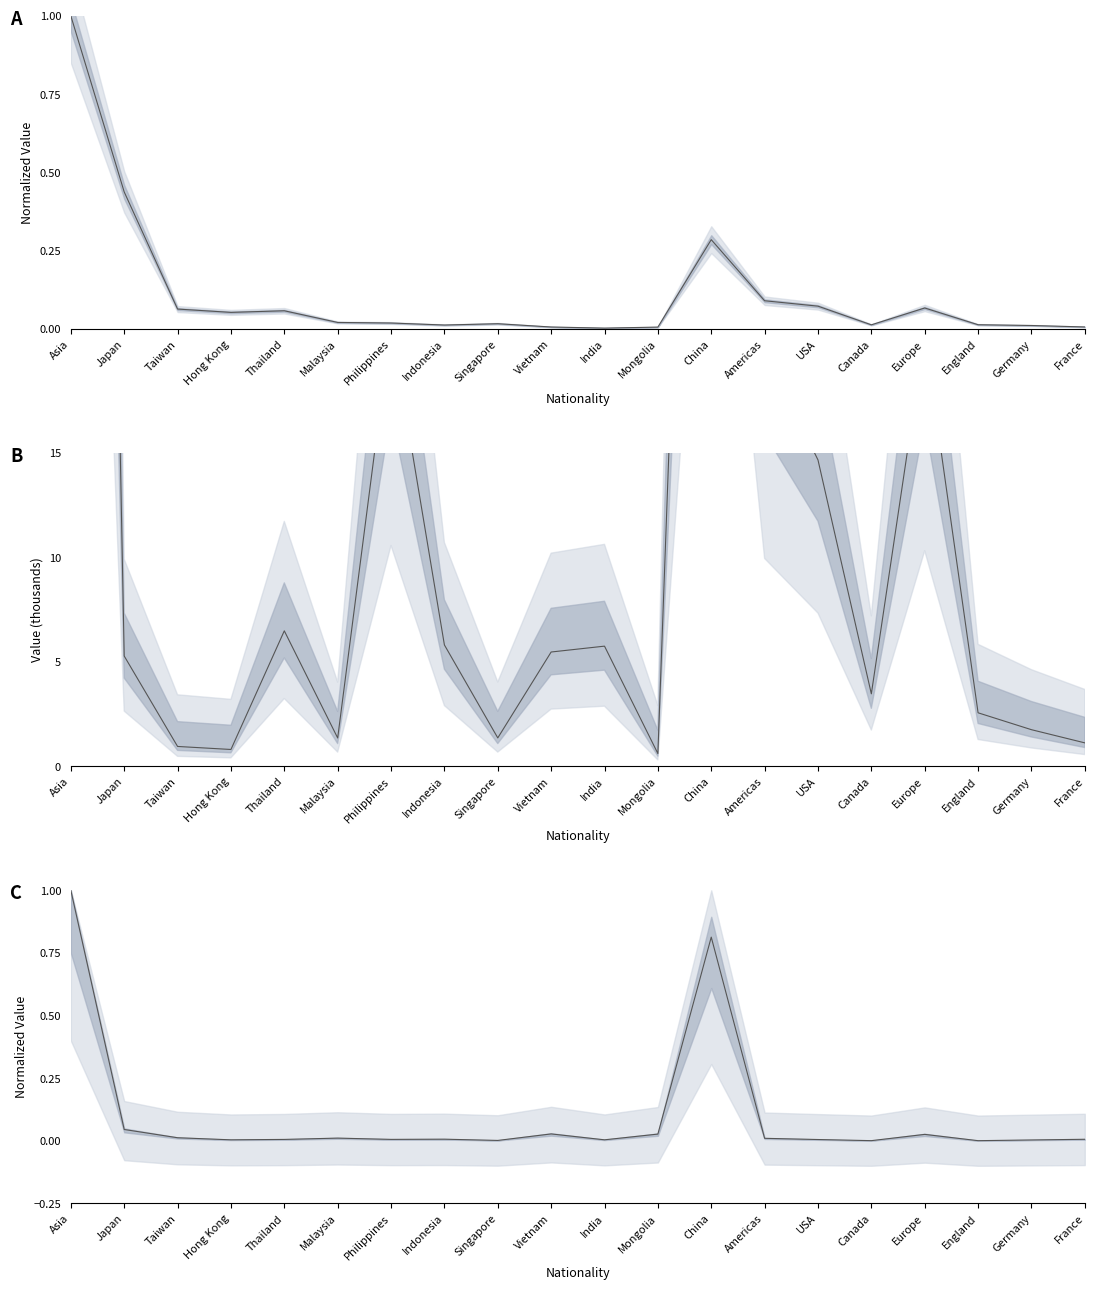

True or false: Intl Student (line) has more than 2 points higher than both neighbors.

True